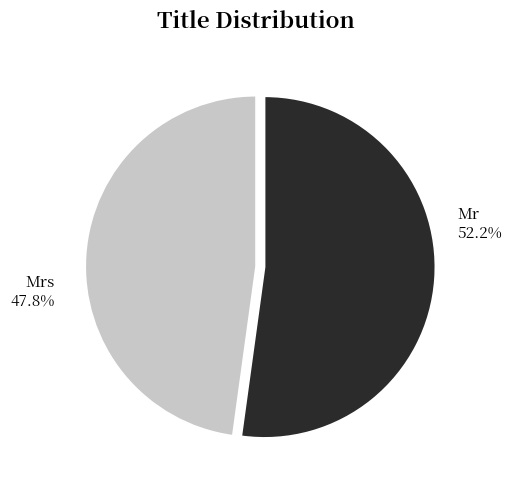

What is the majority slice?

Mr